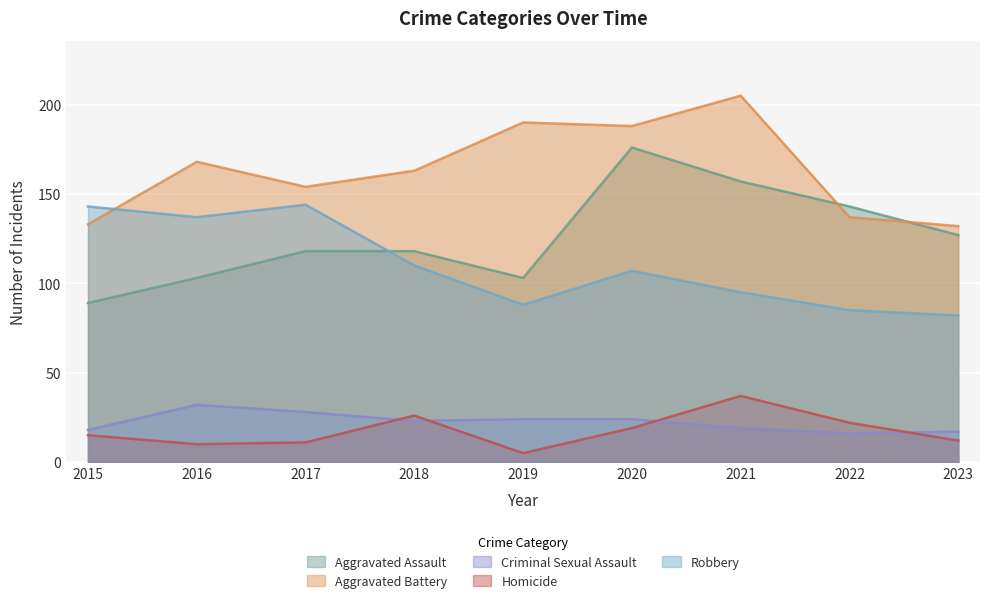

What are all the series names shown in the legend?

Aggravated Assault, Aggravated Battery, Criminal Sexual Assault, Homicide, Robbery